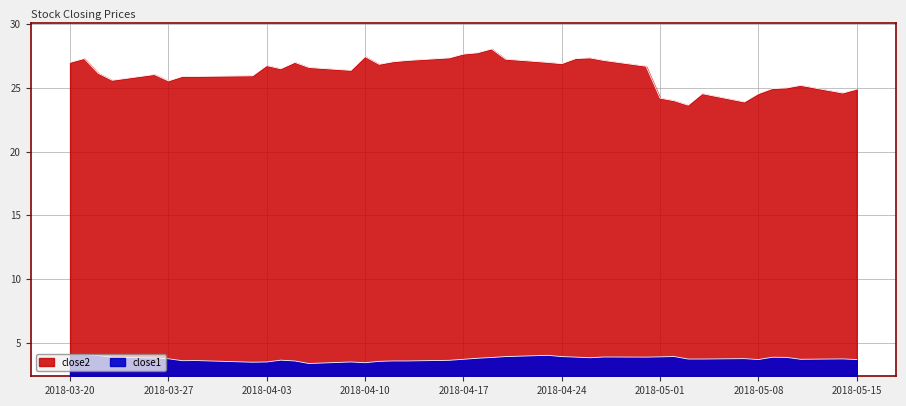

What is the greatest value displayed?

28.0